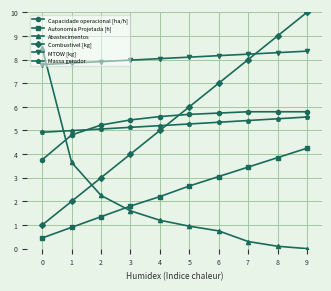

Which series changed the most between 1 and 4?

Combustivel [kg]